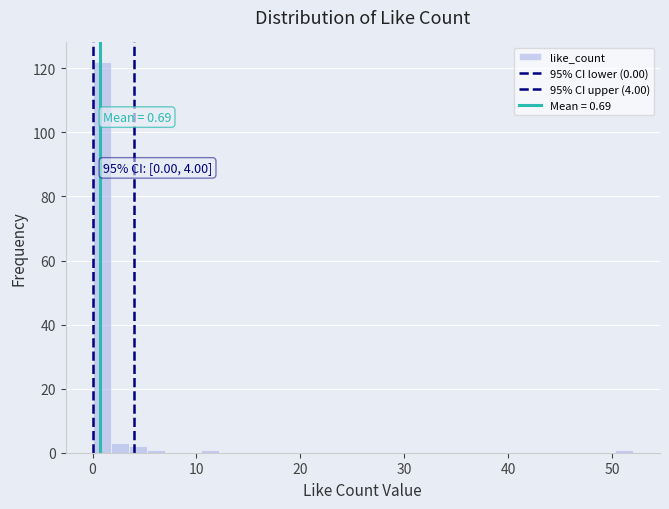

Read against the x-axis, roughly where is the centre of the tallest bar?

1